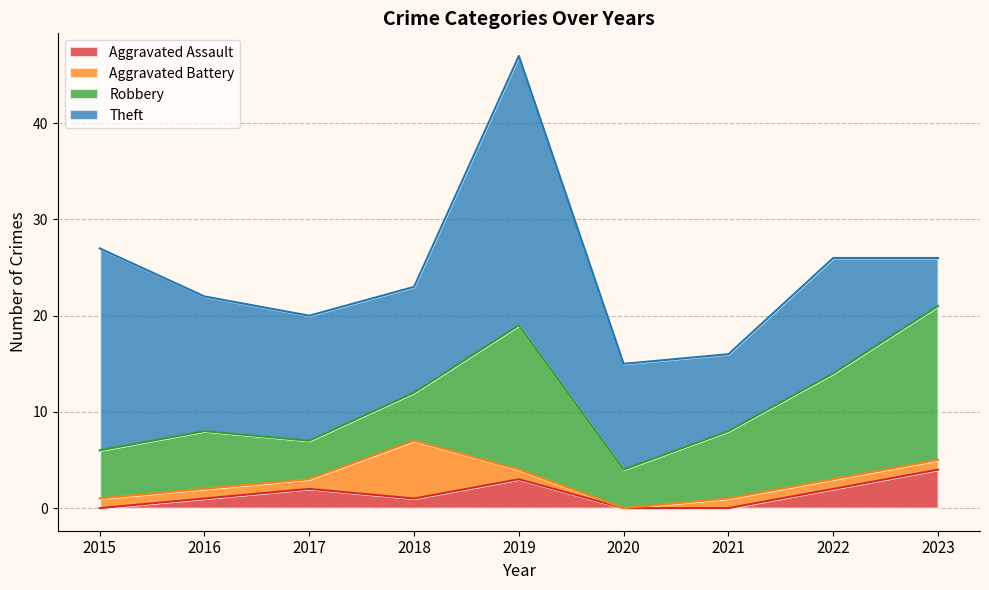

What is the greatest value displayed?

28